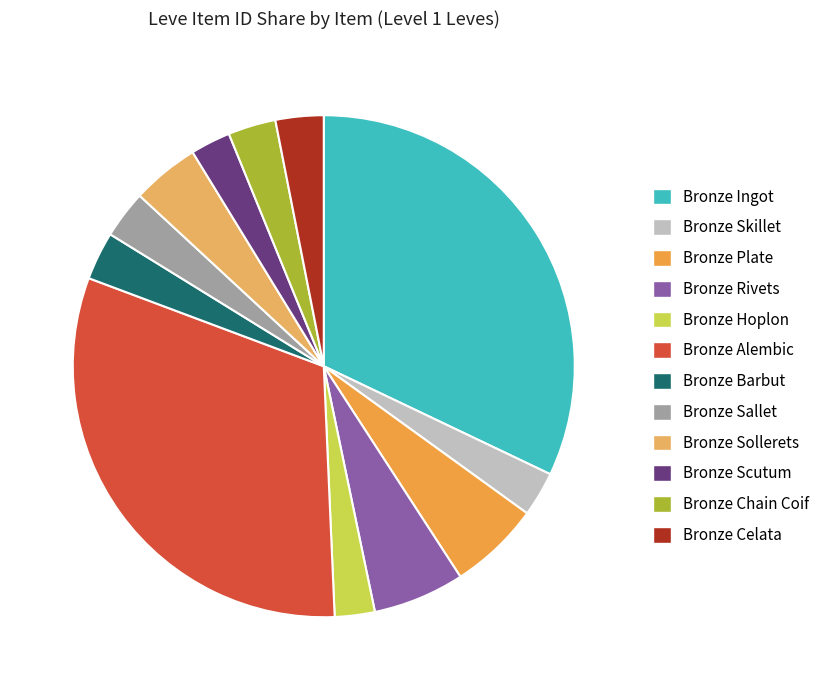

What is the smallest slice in the pie chart?

Bronze Hoplon